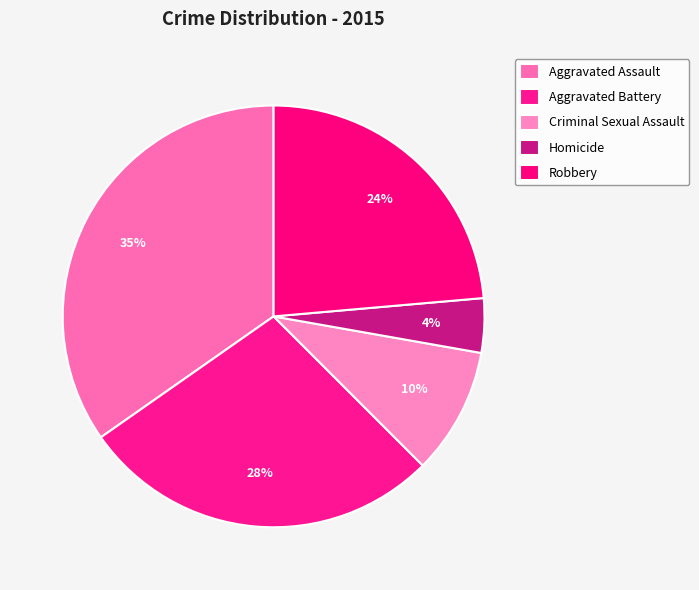

What percentage is the Aggravated Battery slice, to the nearest percent?

28%